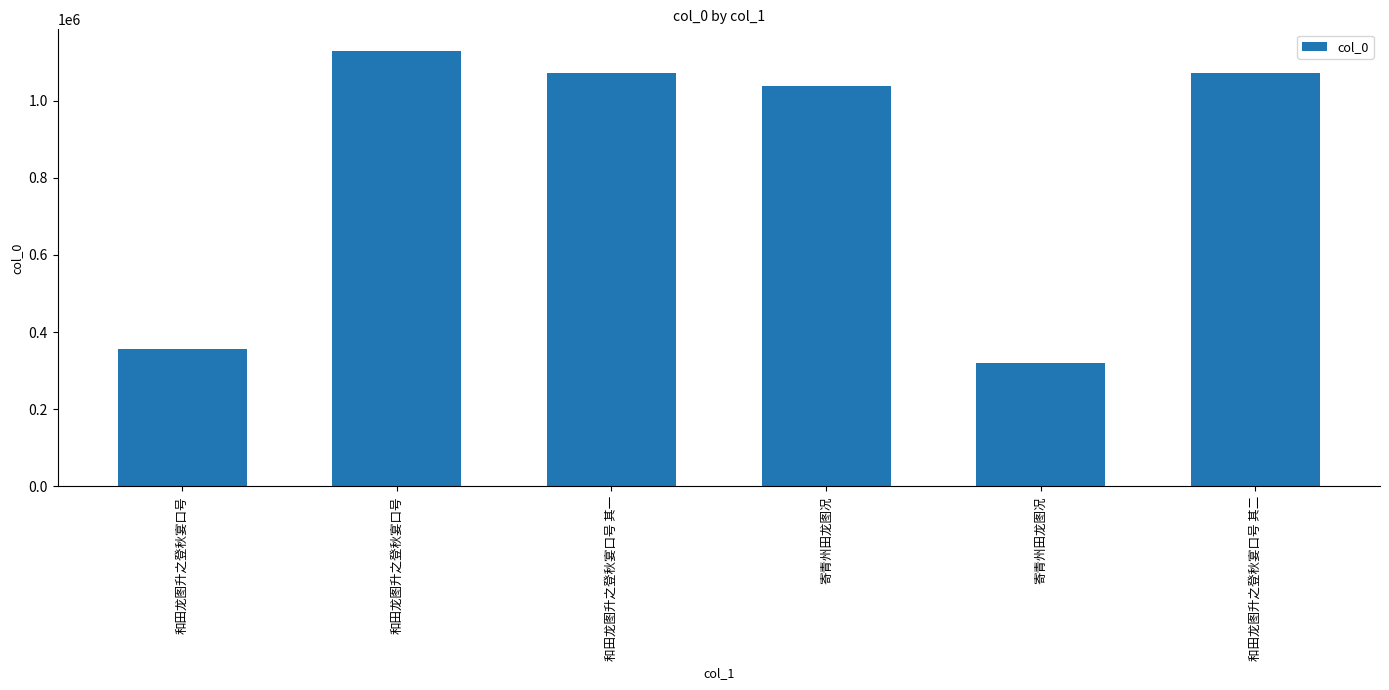

Which label corresponds to the smallest value in the chart?

寄青州田龙图况